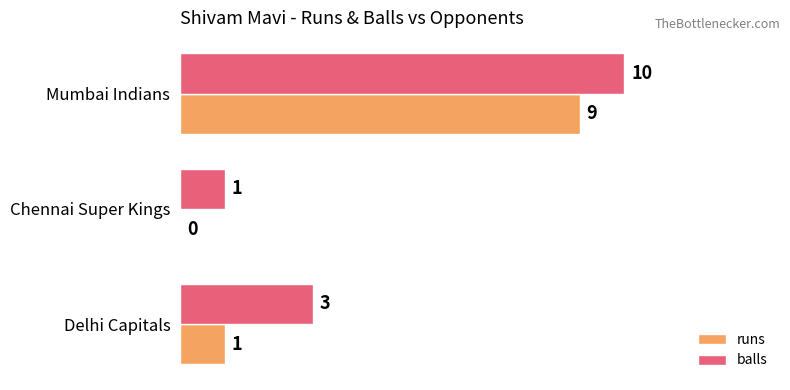

Where is balls nearest to the value 5?

Delhi Capitals